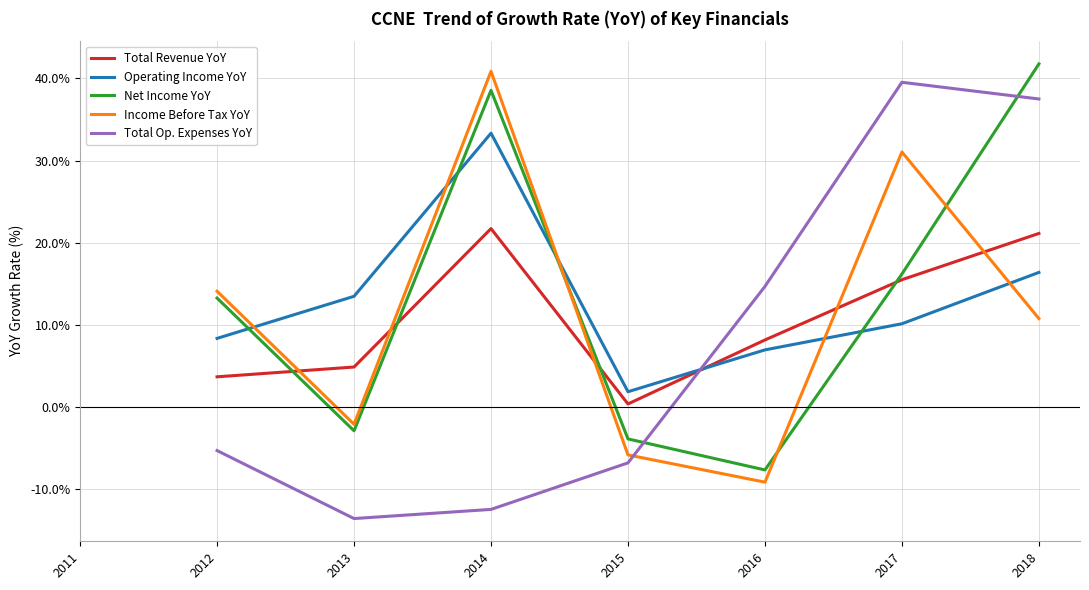

How many interior local valleys does the Total Op. Expenses YoY series have?

1